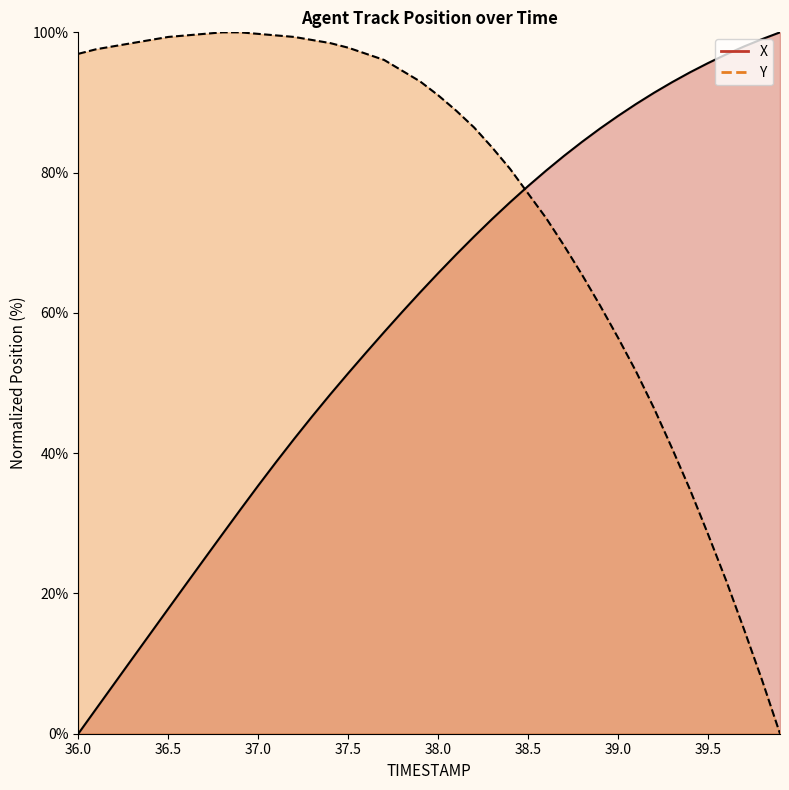

What is the difference between the highest and lowest values at 37.8?

34.4